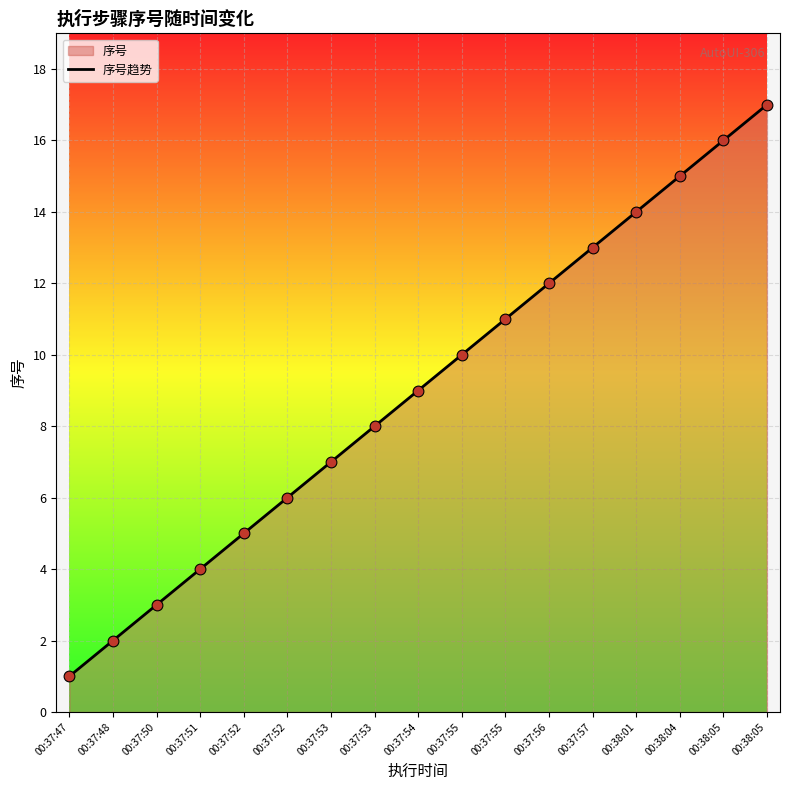

What is the ratio of the value at 00:38:01 to the value at 00:37:53?

1.8